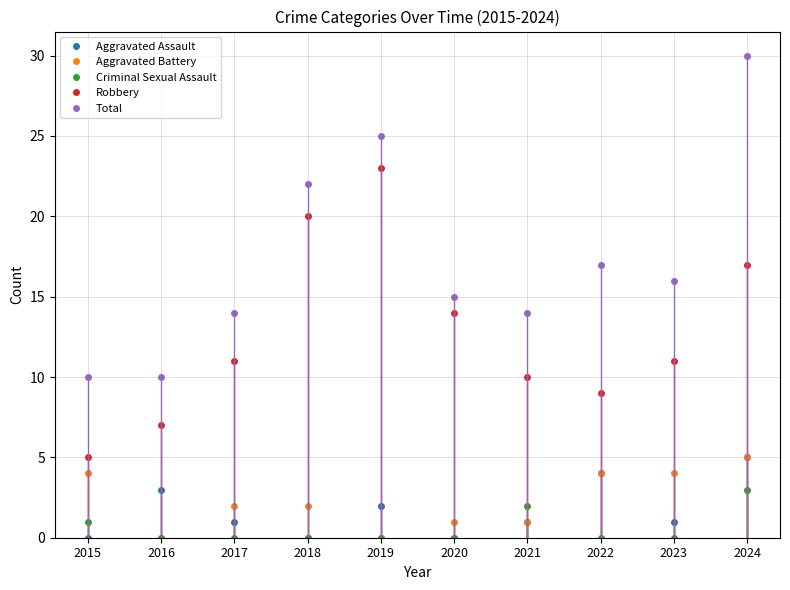

The Criminal Sexual Assault series shows 1 at 2021. True or false?

False